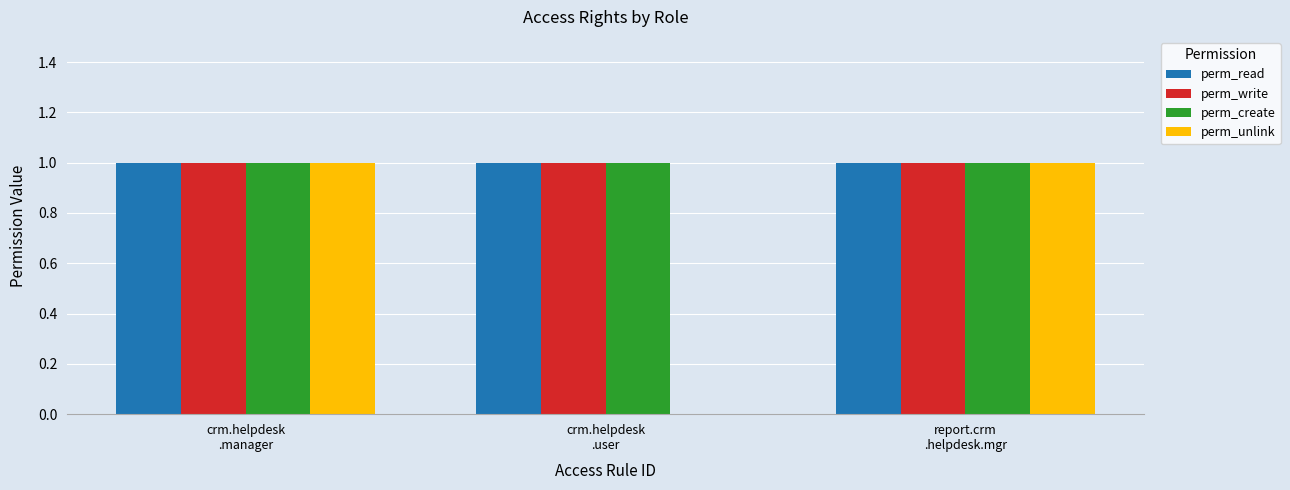

How many values in perm_unlink are above zero?

2